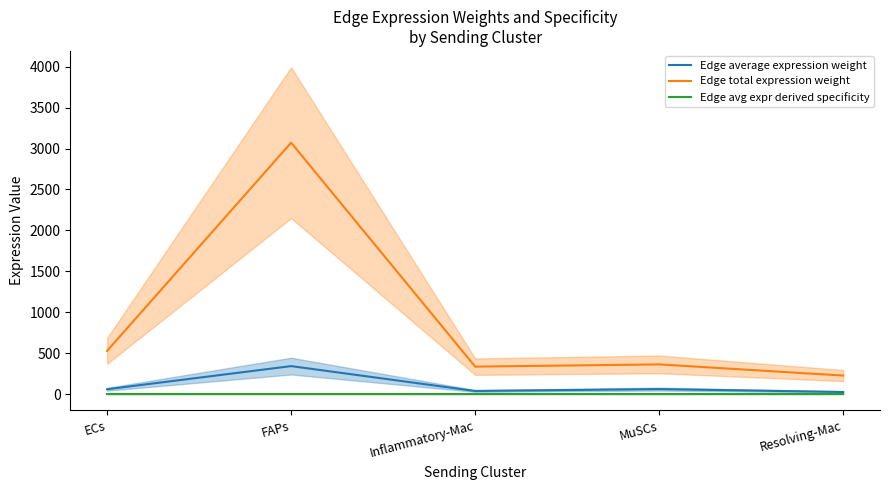

Is the value of Edge average expression weight at ECs greater than the value of Edge total expression weight at Resolving-Mac?

No